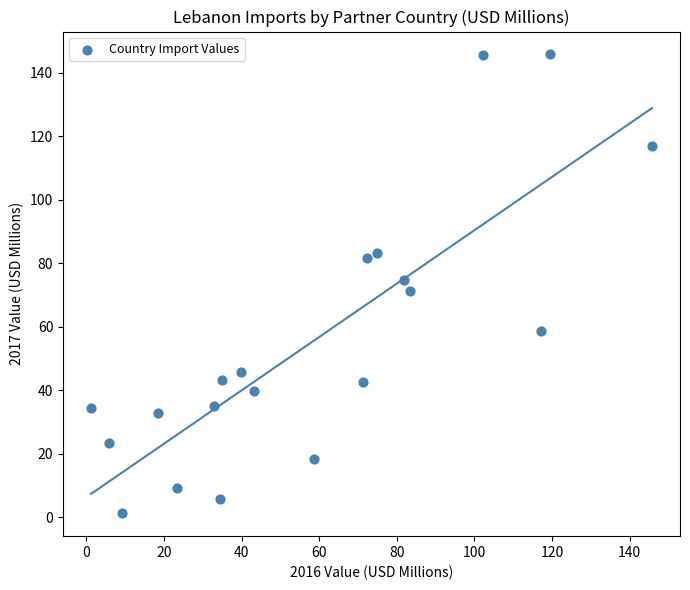

What is the range of X values (max minus min)?

144.6